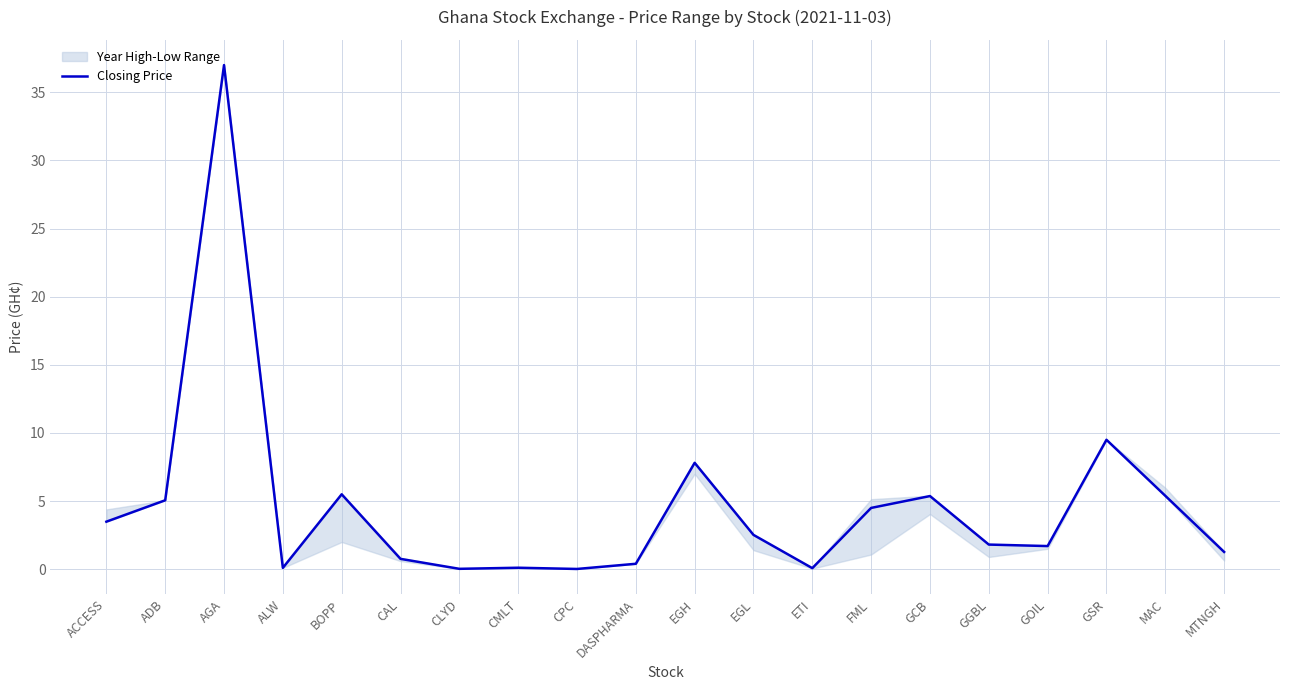

What is the average value?

4.6